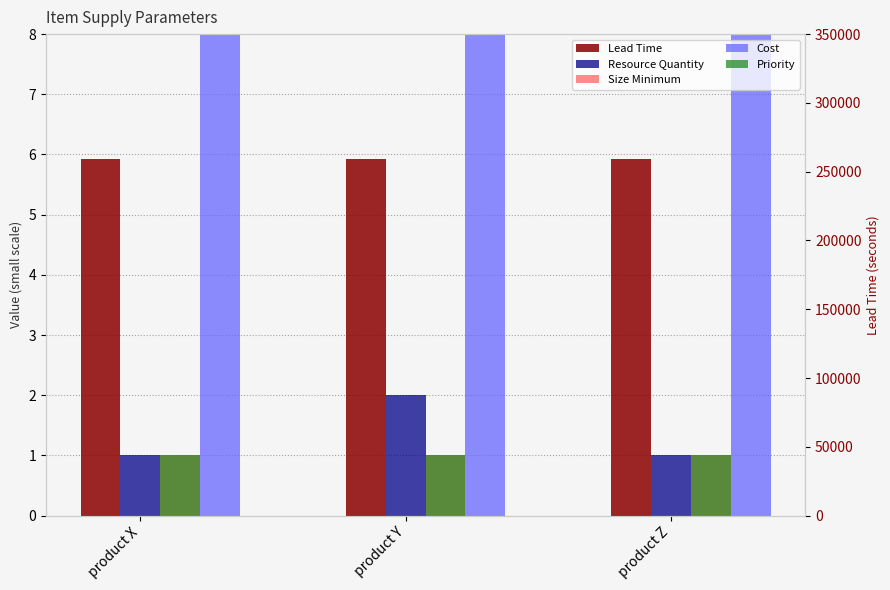

Reading right to left, extract all data points from this chart.

Resource Quantity: product Z=1	product Y=2	product X=1
Size Minimum: product Z=1	product Y=1	product X=1
Cost: product Z=10	product Y=10	product X=10
Priority: product Z=1	product Y=1	product X=1
Lead Time: product Z=259200	product Y=259200	product X=259200